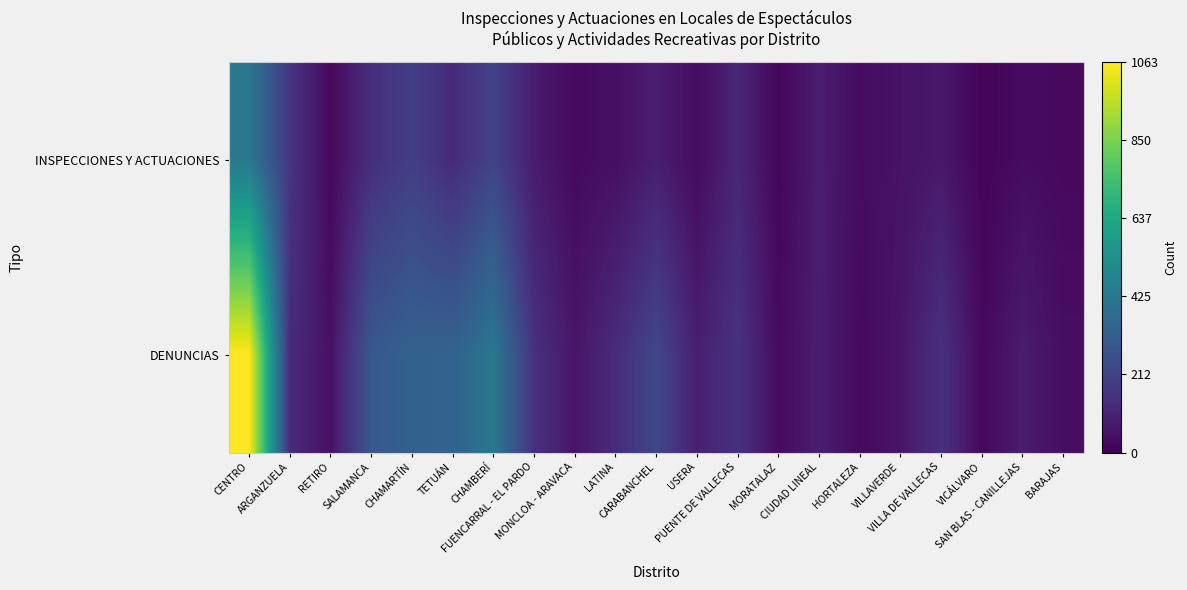

Which category has the lowest value across all series?

VICÁLVARO